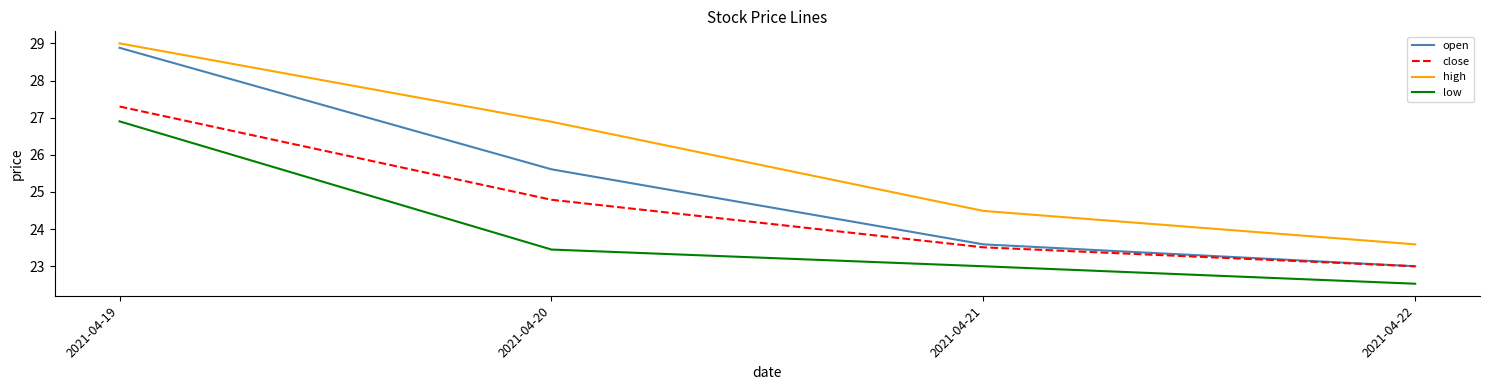

What is the sum of all open values?

101.1